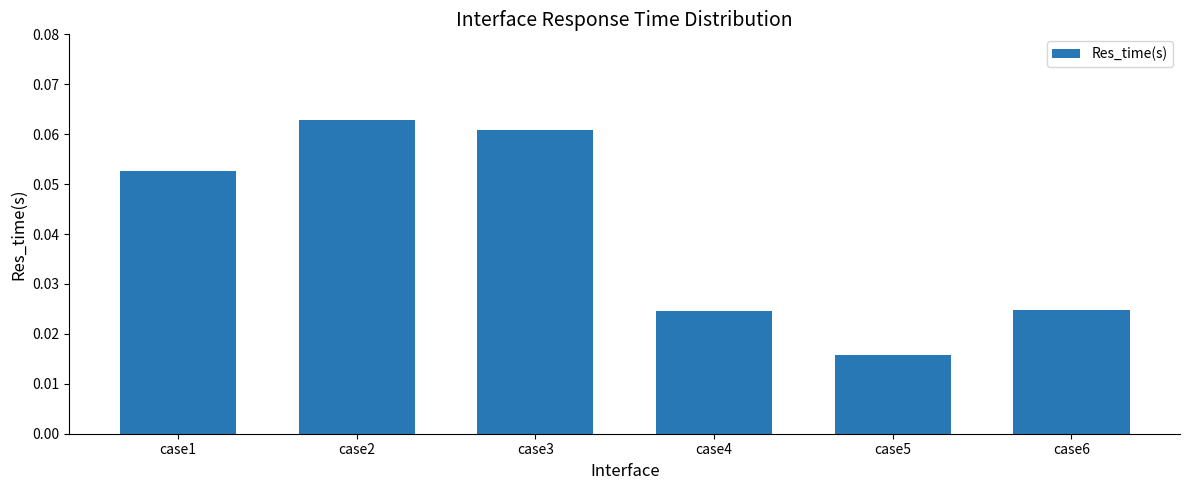

How many bars are there in total?

6